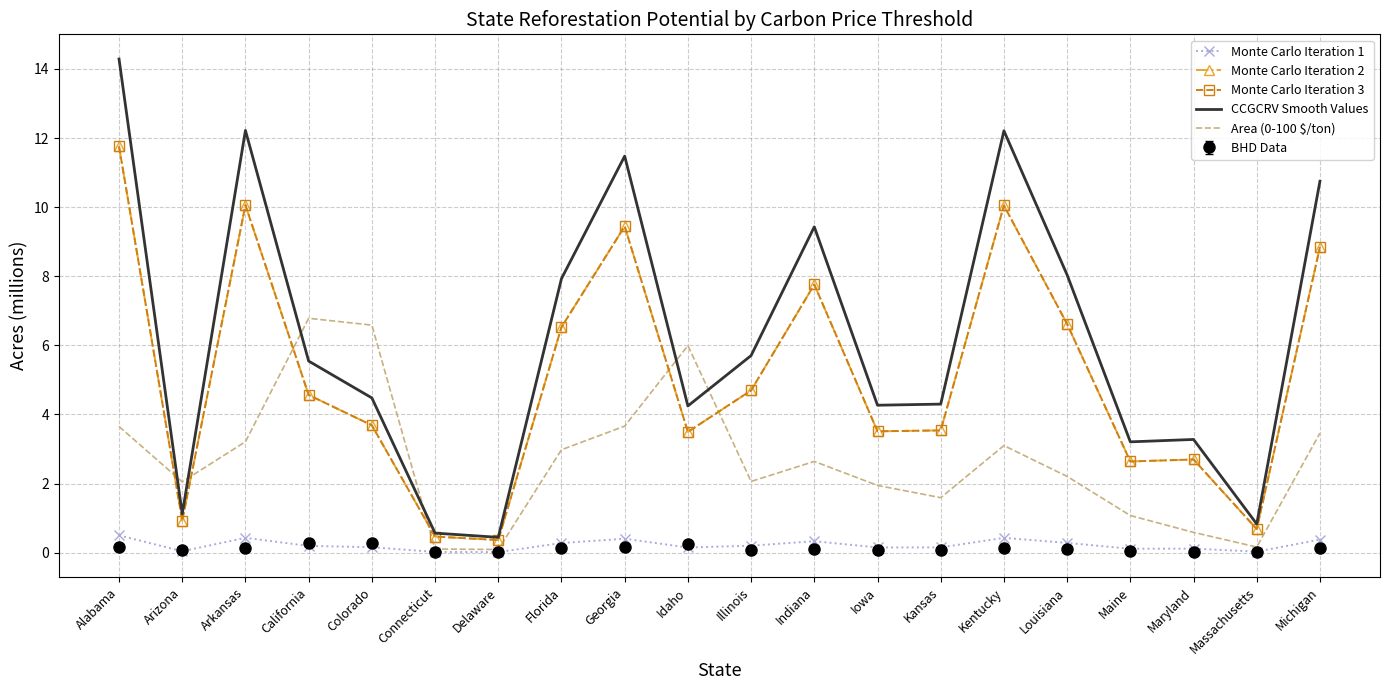

At which label is Monte Carlo Iteration 3 closest to 6?

Florida